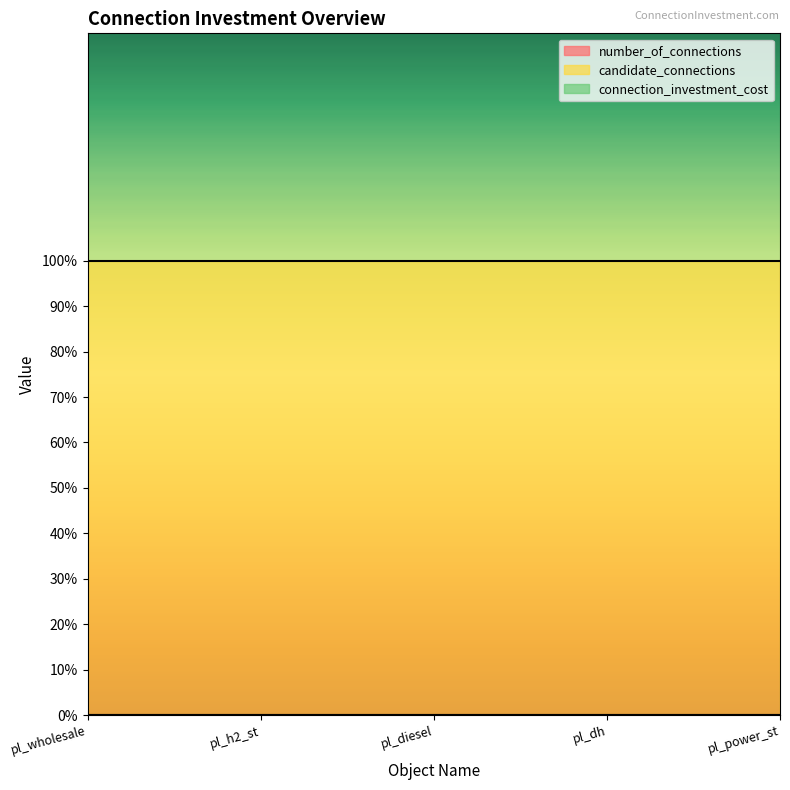

At which category is the sum across all series the highest?

pl_wholesale